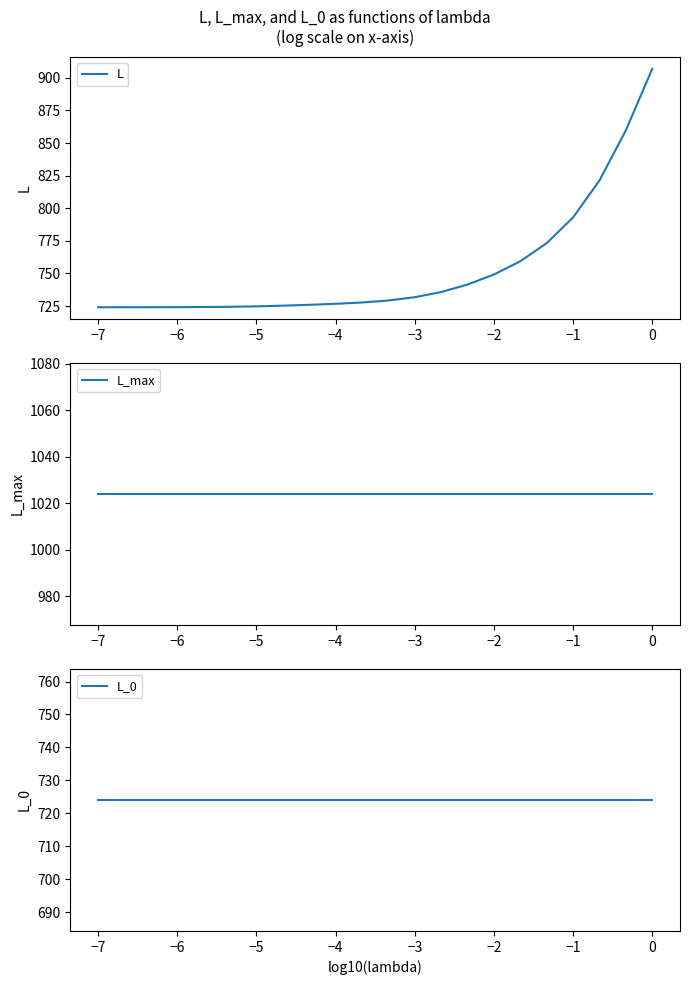

Which series has the largest range (max minus min)?

L